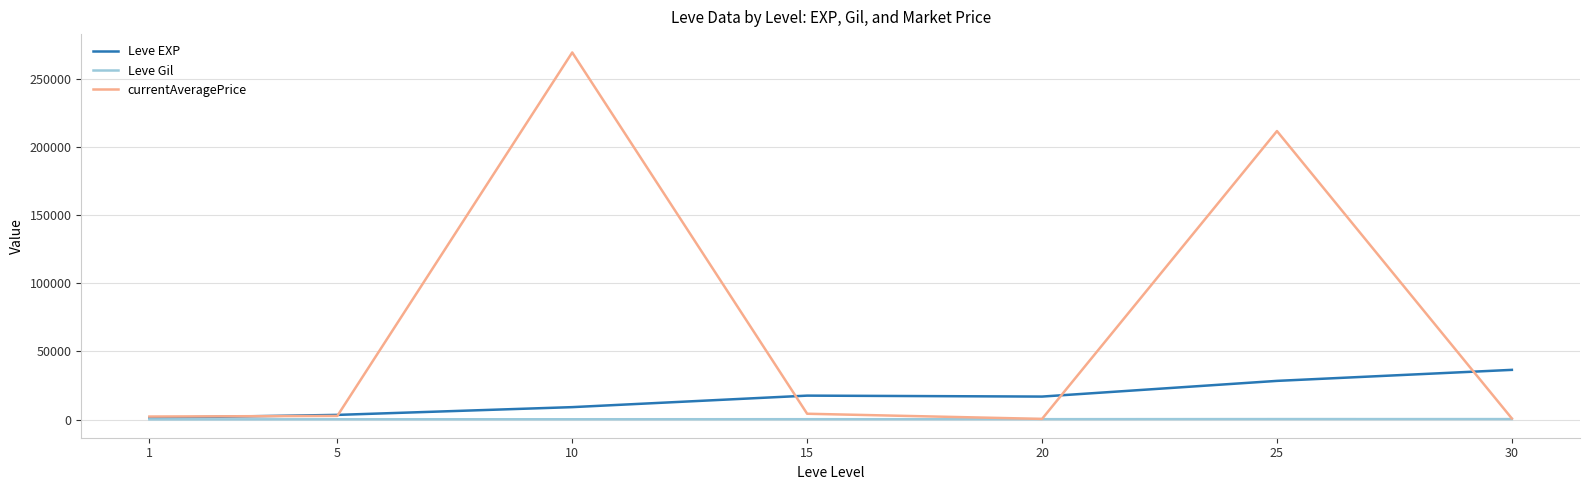

List the series in order of their overall mean, highest first.

currentAveragePrice, Leve EXP, Leve Gil